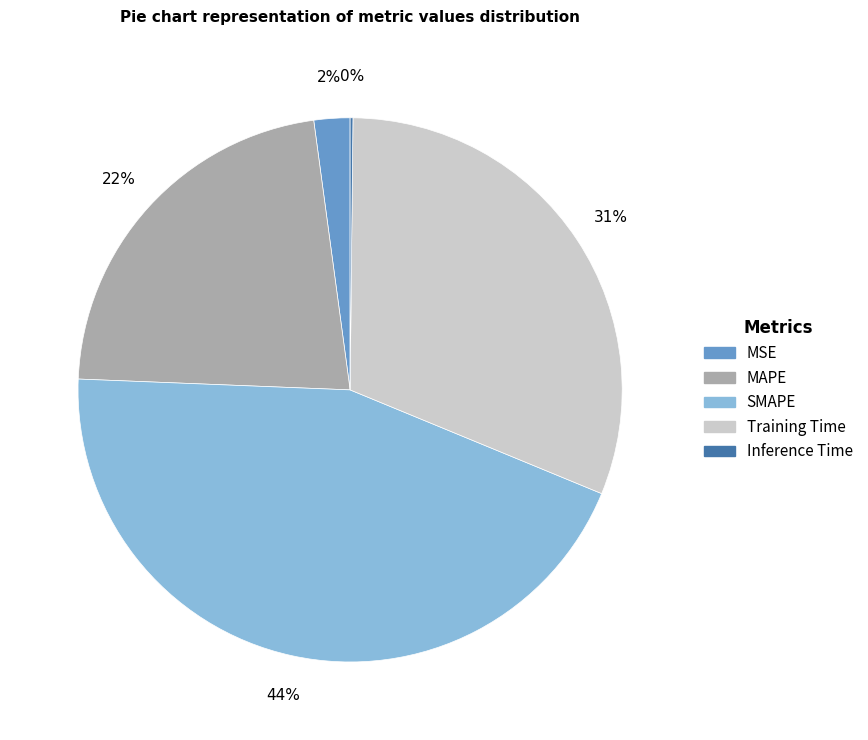

Is it true that MSE is 2% of the pie?

True